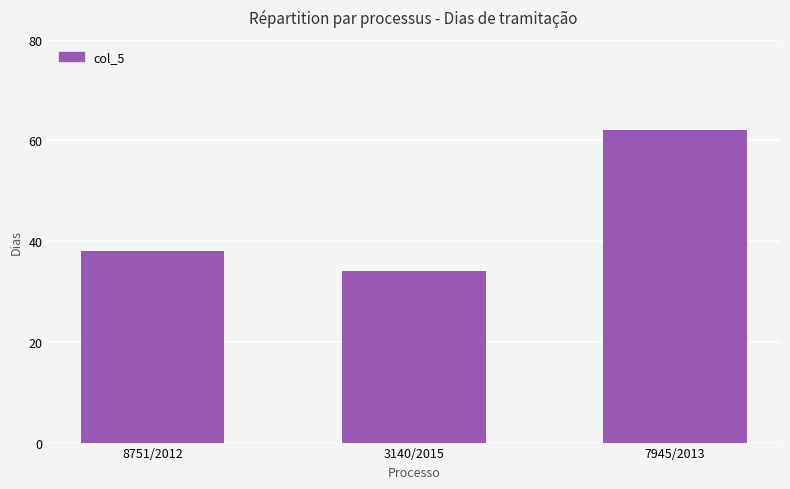

What is the label of the 3rd bar from the left?

7945/2013